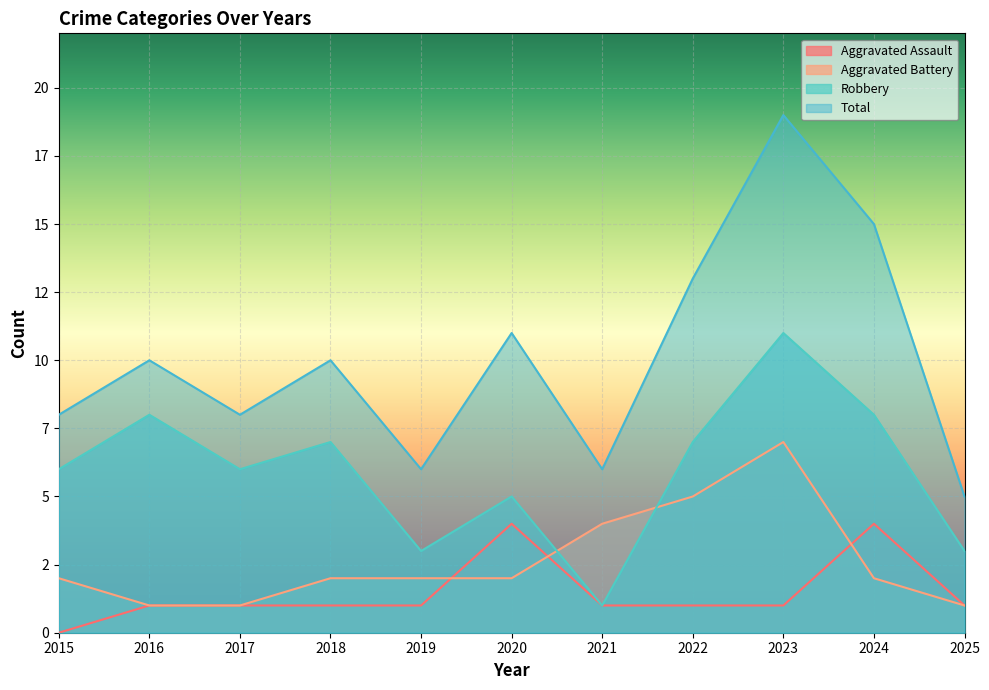

True or false: Aggravated Battery and Robbery intersect in this chart.

True